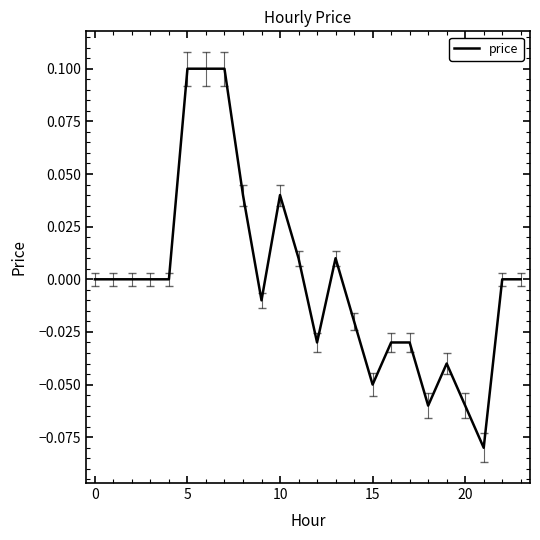

Does the chart display data point markers on the line(s)?

No